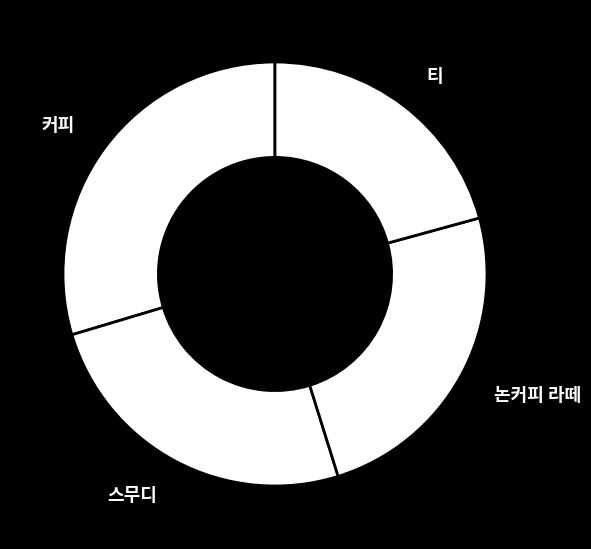

Does 논커피 라떼 represent more than half of the total?

No